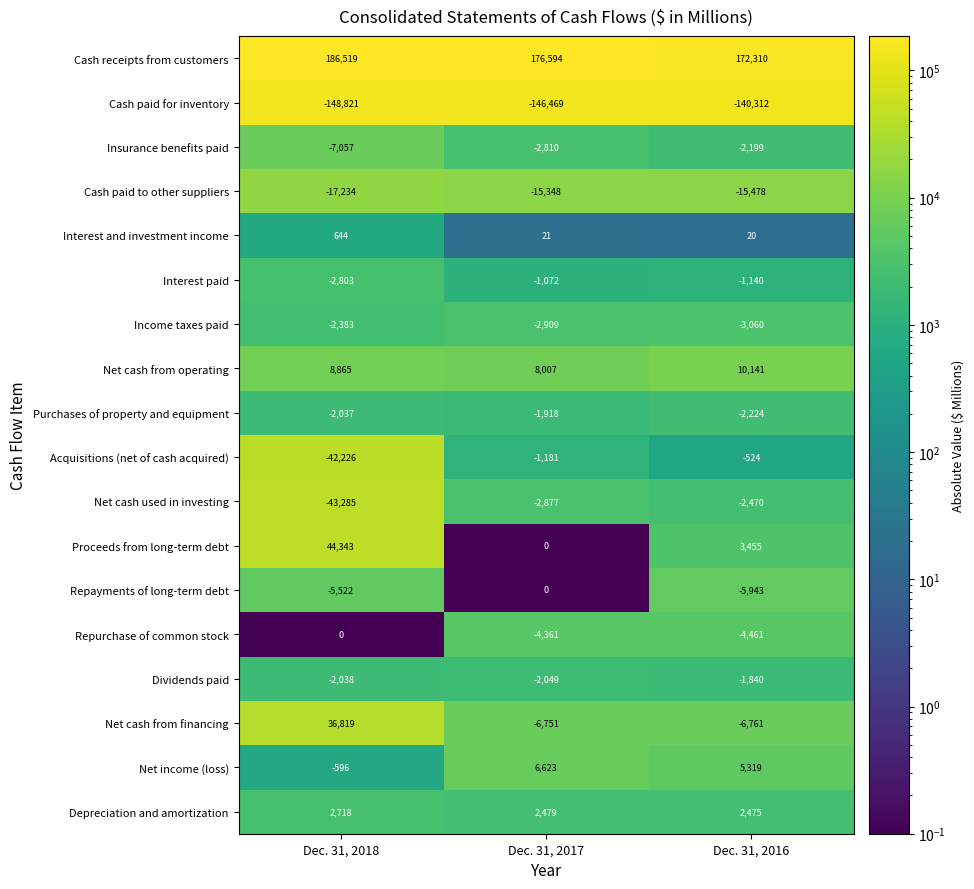

What is the smallest value displayed?

-148821